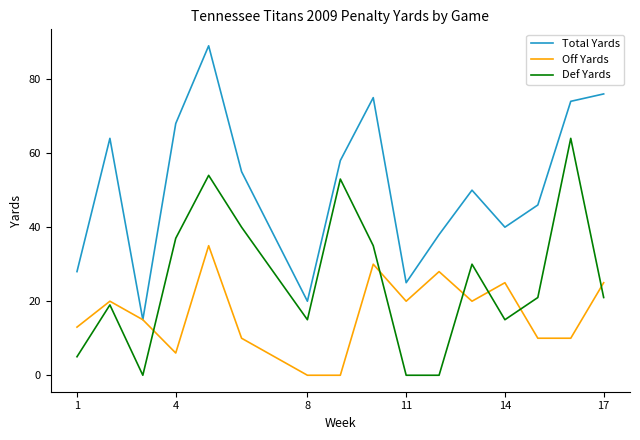

What is the highest value of the Off Yards series?

35